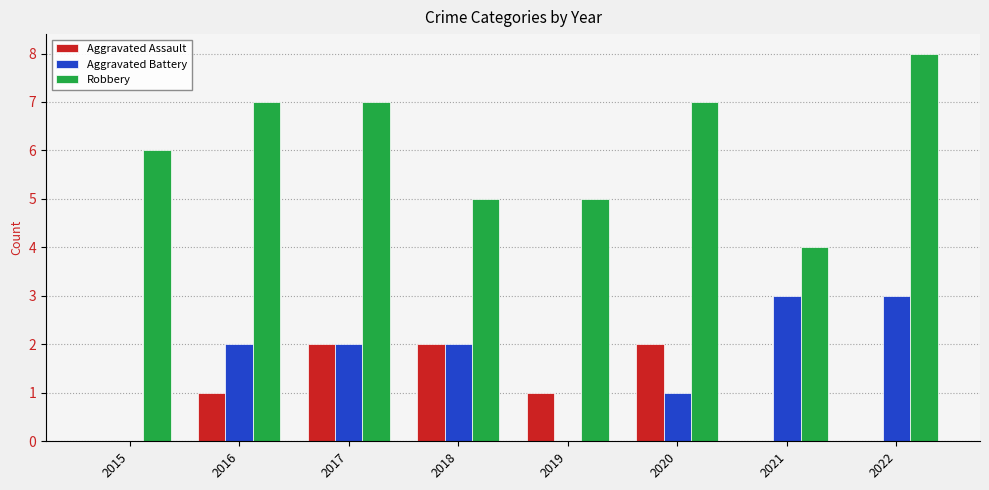

The value of Robbery at 2018 is 5. True or false?

True